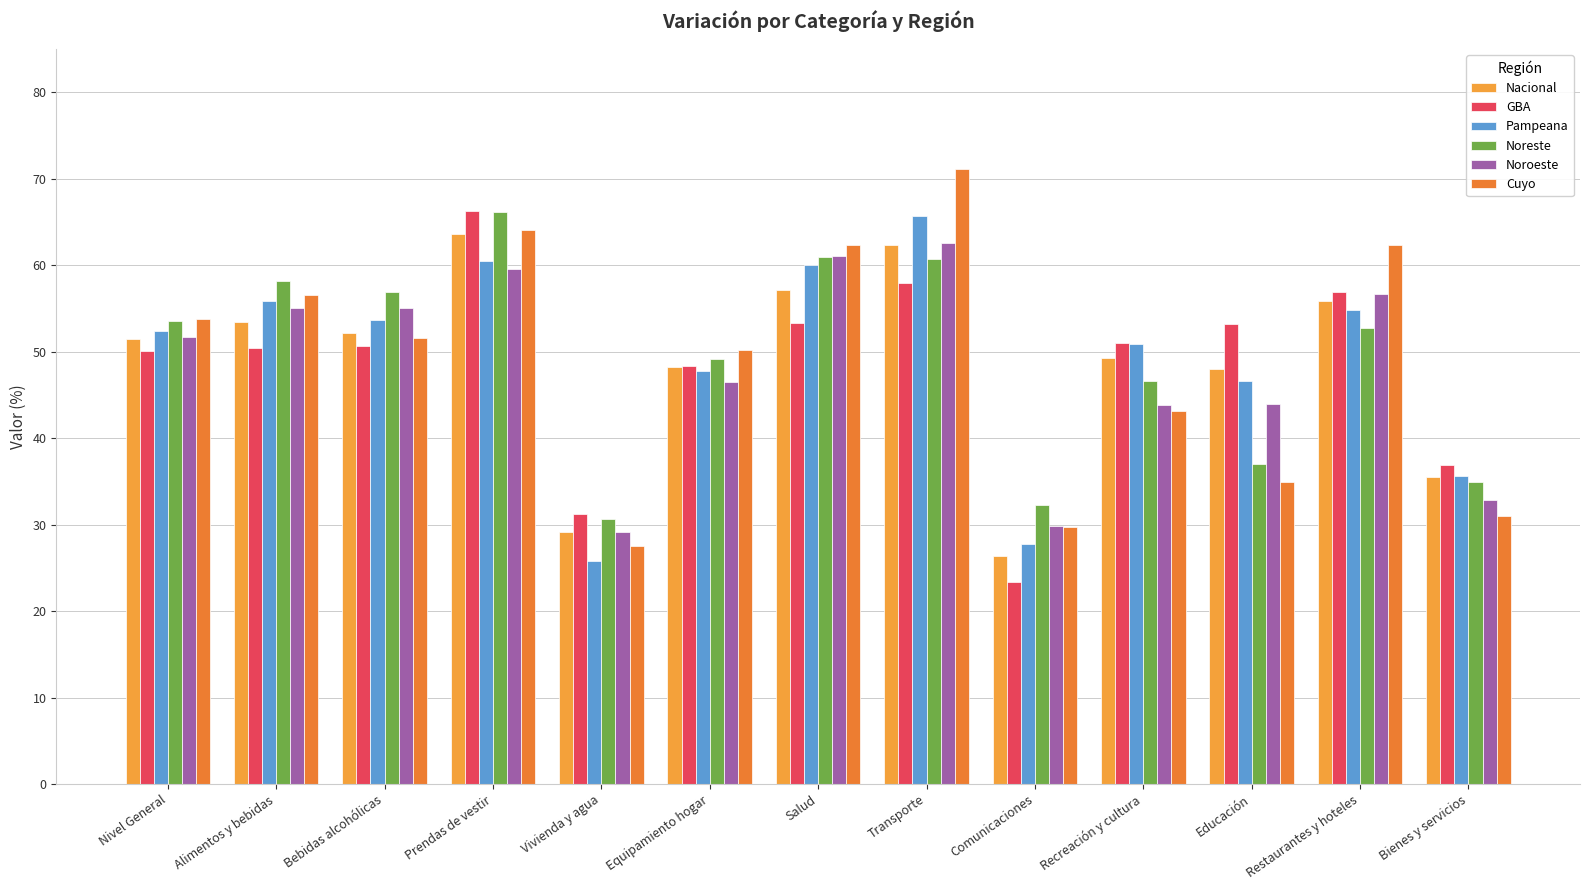

What position from the left is Recreación y cultura?

10